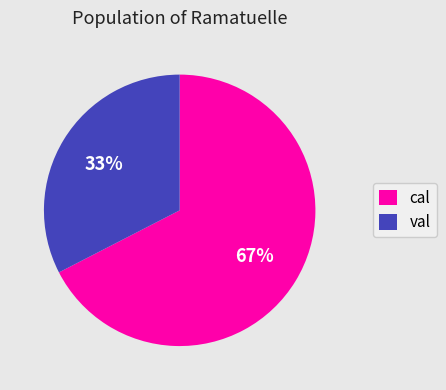

To the nearest percent, what is the combined percentage of val and cal?

100%